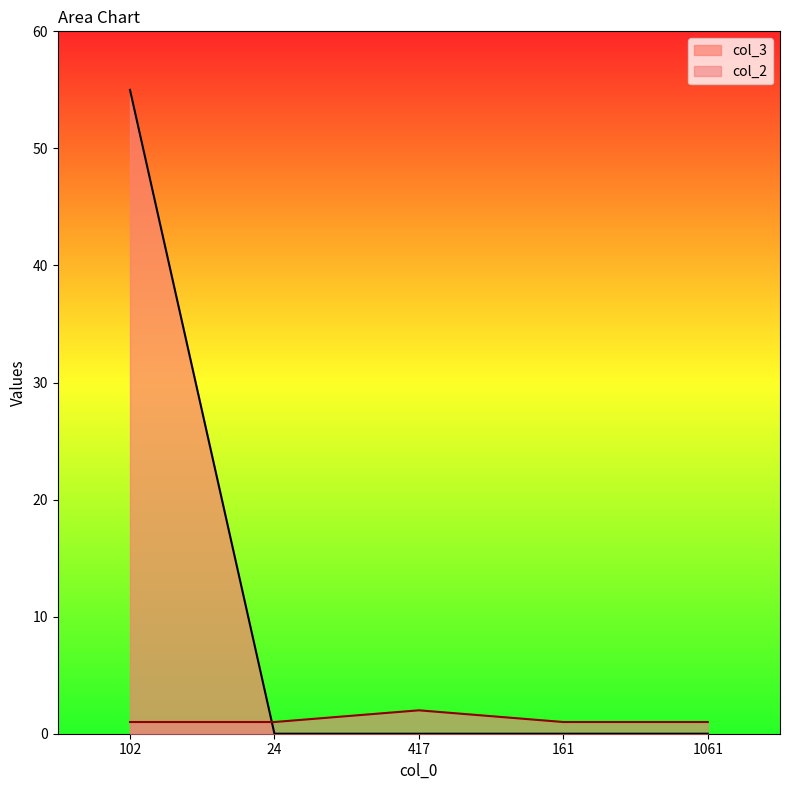

Reading left to right, extract all data points from this chart.

col_2: 1	1	2	1	1
col_3: 55	0	0	0	0